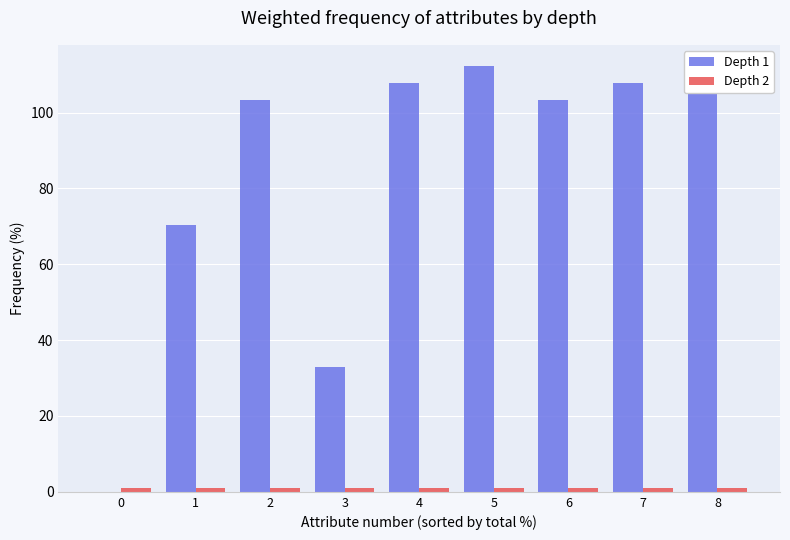

The Depth 1 series shows 166.5 at 6. True or false?

False